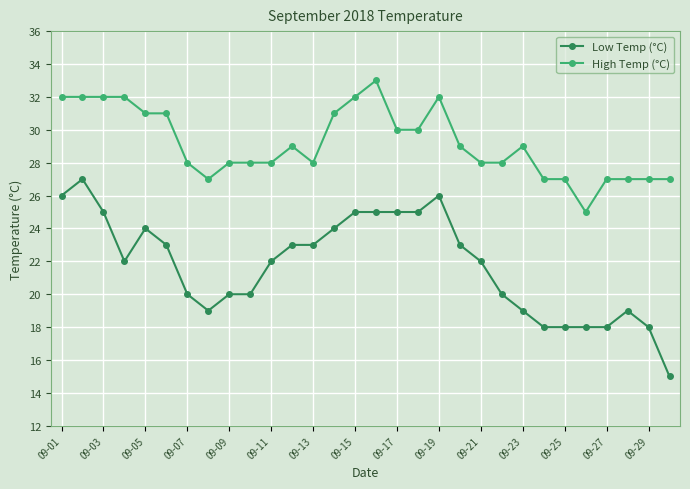

What is the value of the Low Temp (°C) point at the 4th from the left?

22